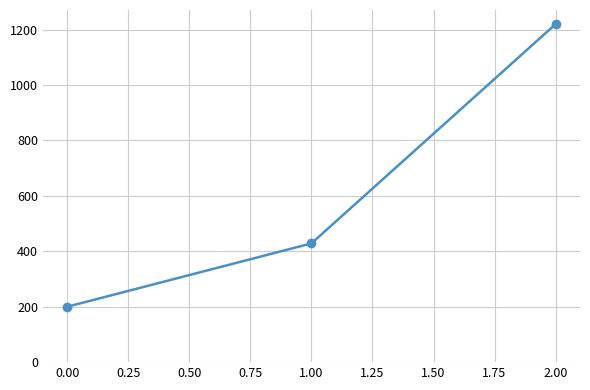

Reading left to right, list all the values displayed in this chart.

0.00=200.0	1.00=428.6	2.00=1220.0